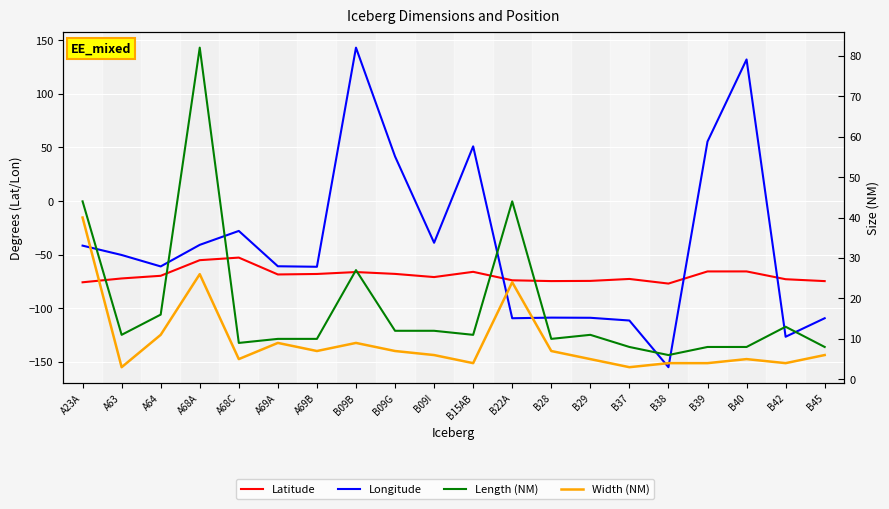

What is the total value across all series at B09G?

-7.3